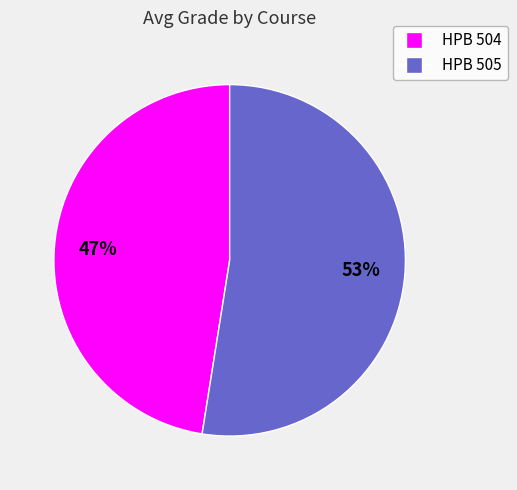

Does any single category account for the majority?

Yes